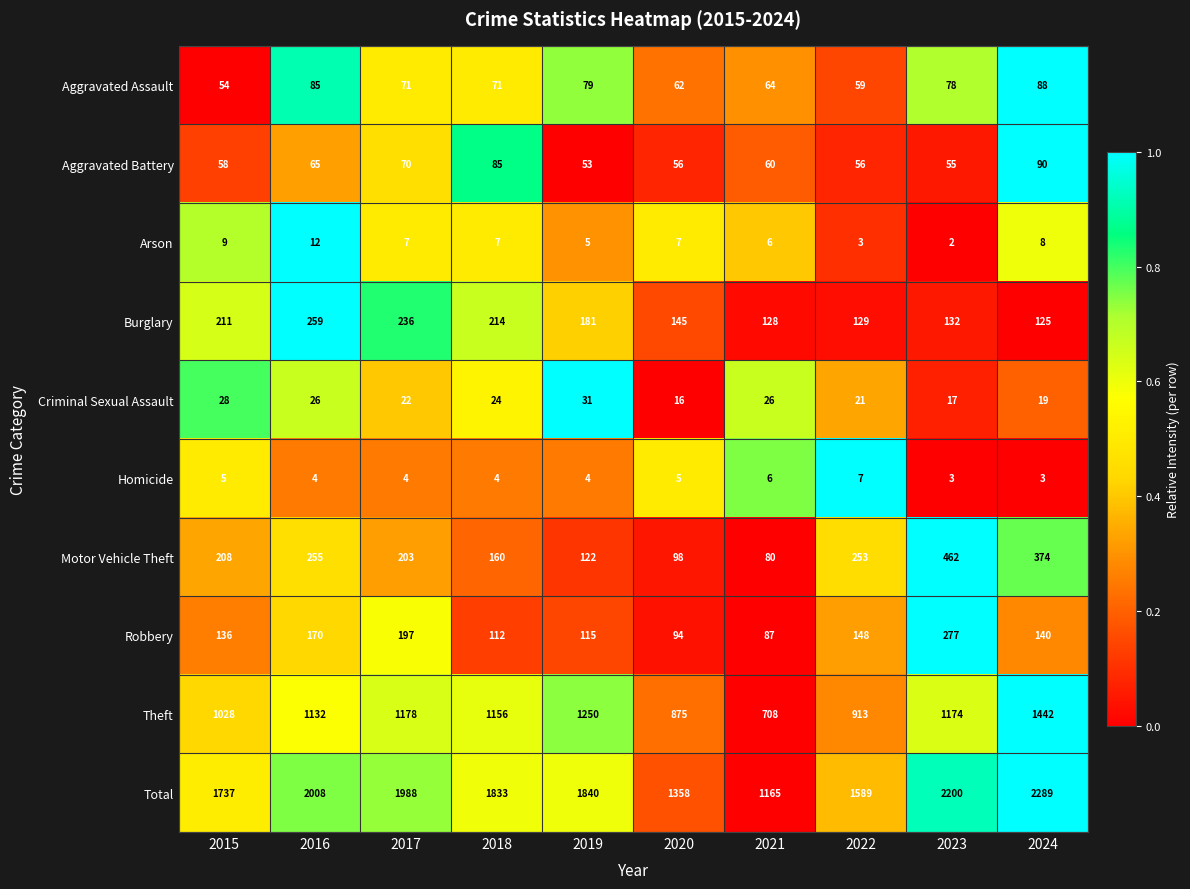

What is the difference between the Total values at 2015 and 2019?

103